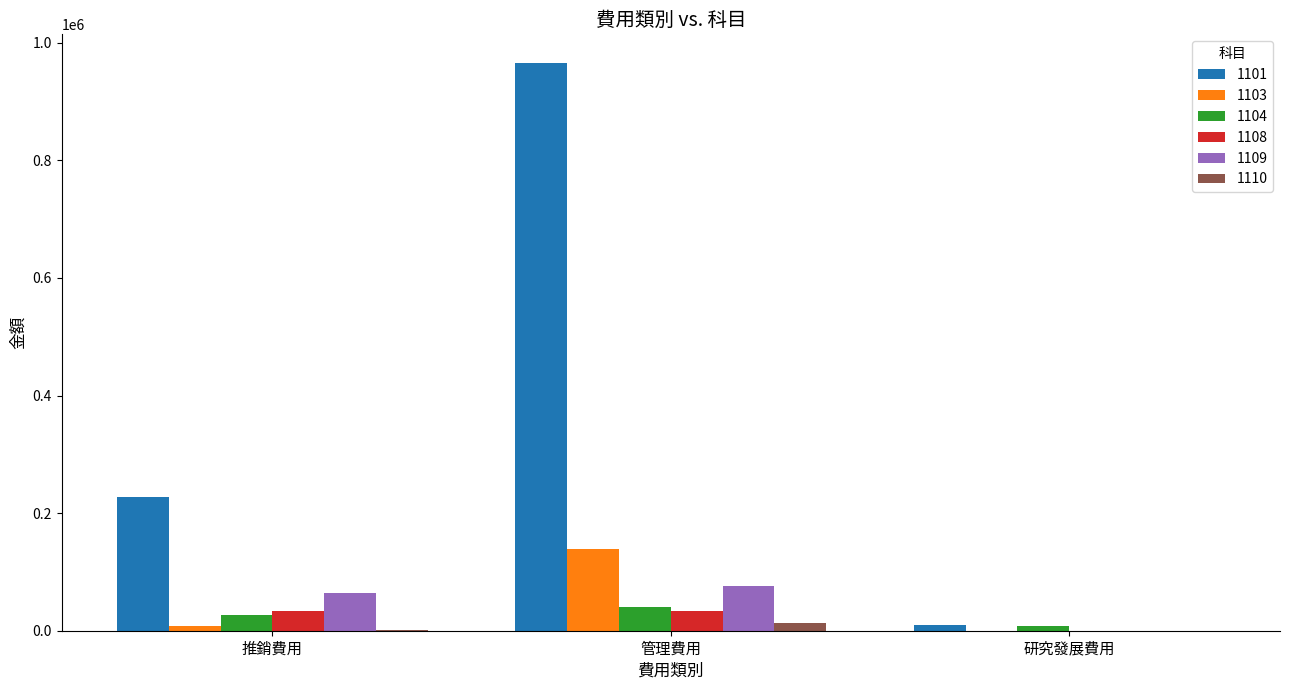

At which category does the chart reach its peak across all series?

管理費用